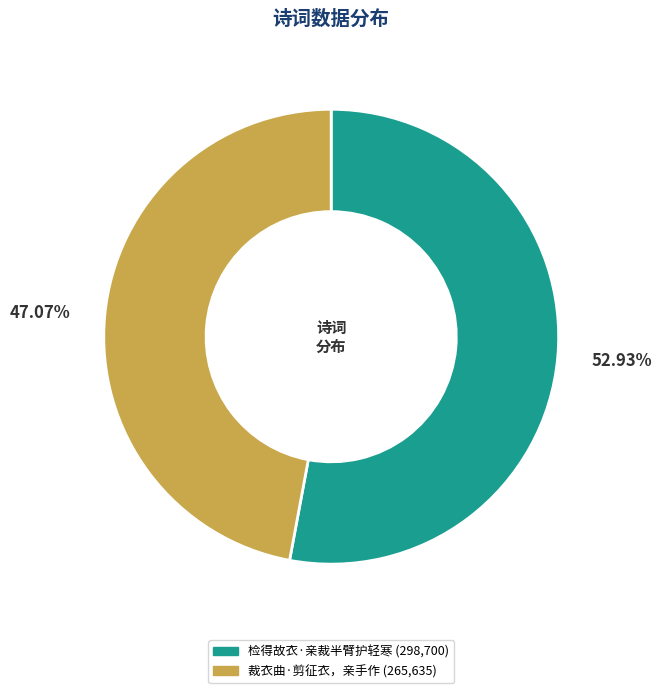

What is the ratio of the value at 检得故衣·亲裁半臂护轻寒 to the value at 裁衣曲·剪征衣，亲手作?

1.1